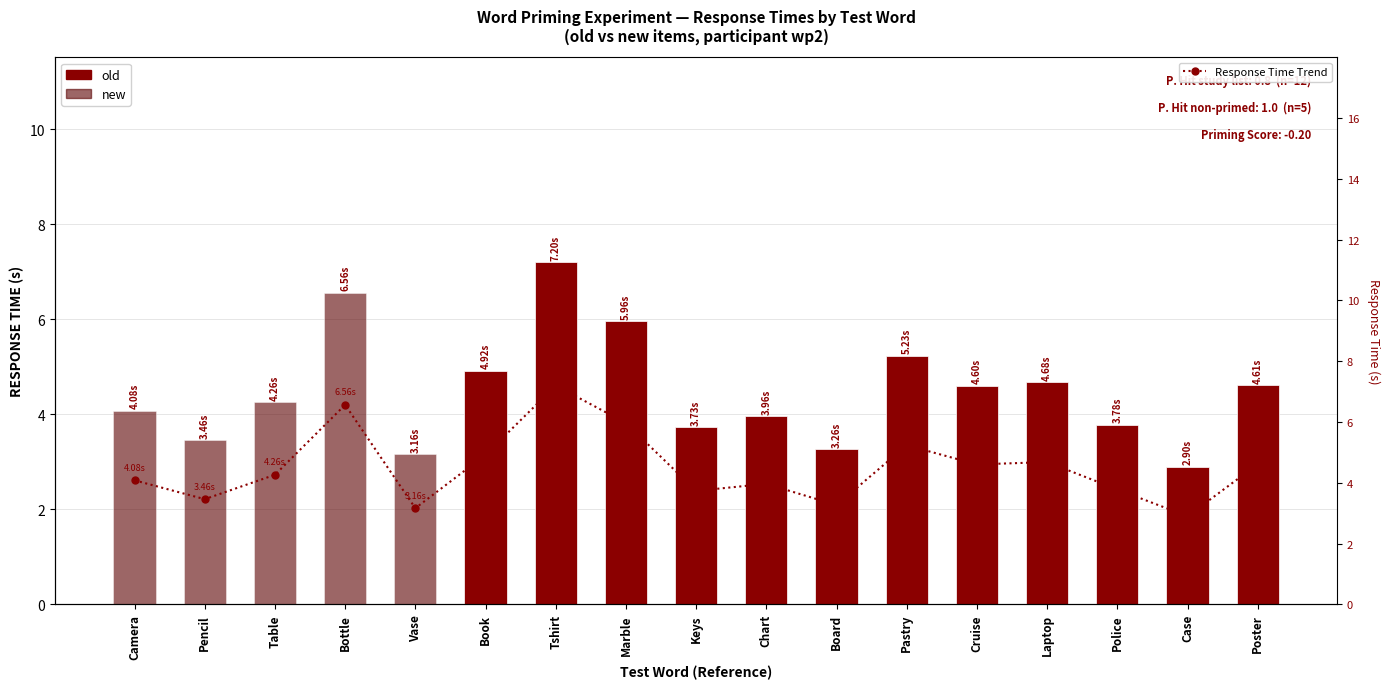

List the labels in order of value, largest first.

Tshirt, Bottle, Marble, Pastry, Book, Laptop, Poster, Cruise, Table, Camera, Chart, Police, Keys, Pencil, Board, Vase, Case